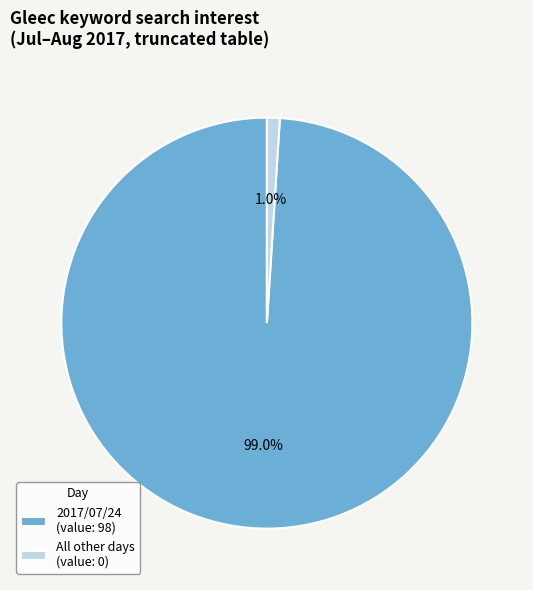

Which slice is the smallest?

All other days (value: 0)